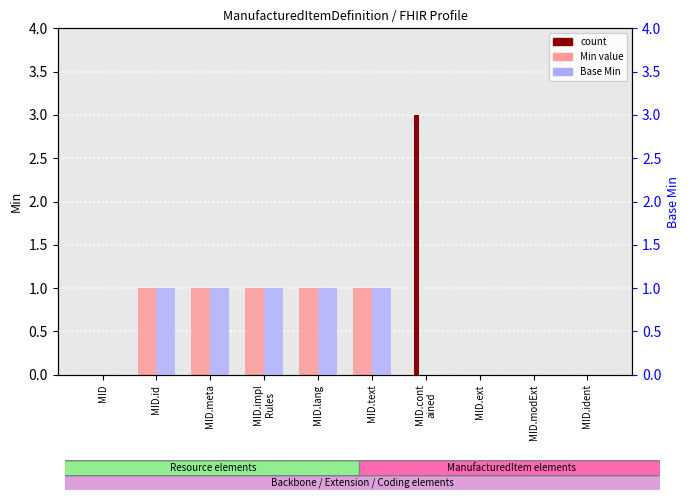

Where is Base Min nearest to the value 0?

MID